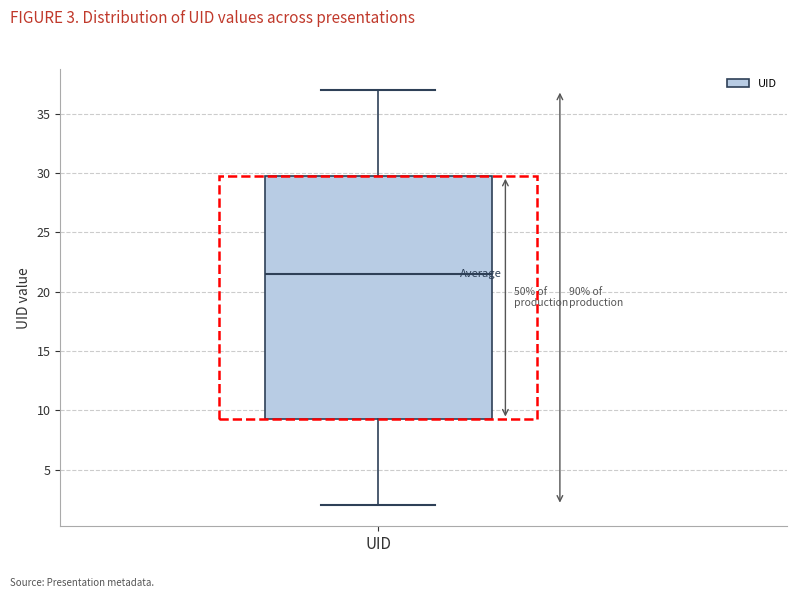

Read this box plot against the y-axis: the position of the median line, the range covered by the box, and the ends of both whiskers. The values are not printed on the chart, so give them approximately, as read against the axis.

median 21.5, box 9.5 to 30.0, whiskers 2.0 to 37.0